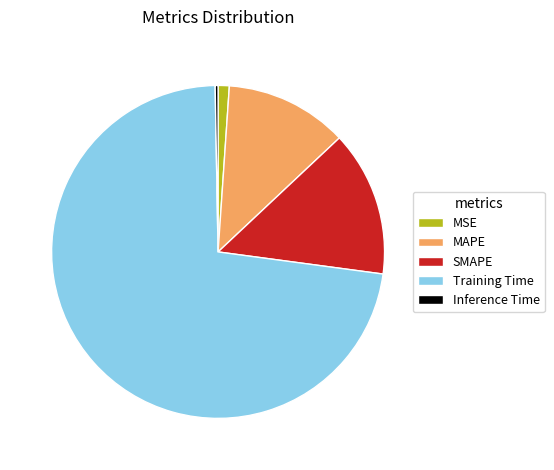

Does MAPE account for over 50% of the chart?

No